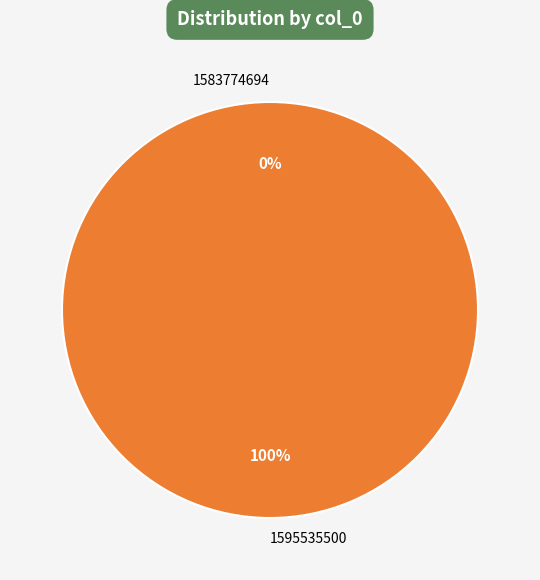

Which slice is the largest?

1595535500